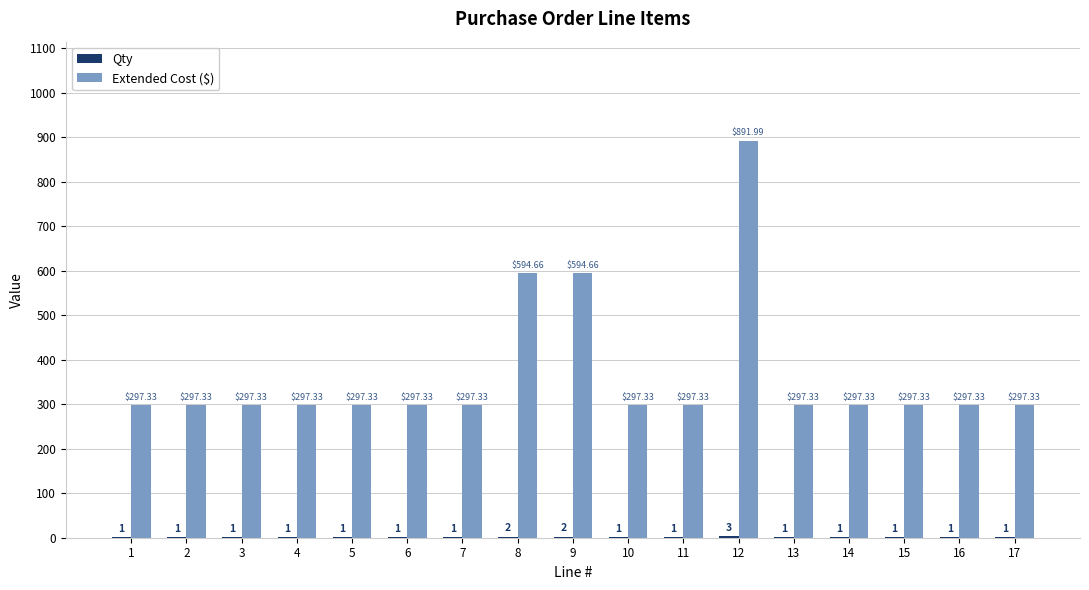

At which label does Extended Cost ($) reach its peak?

12